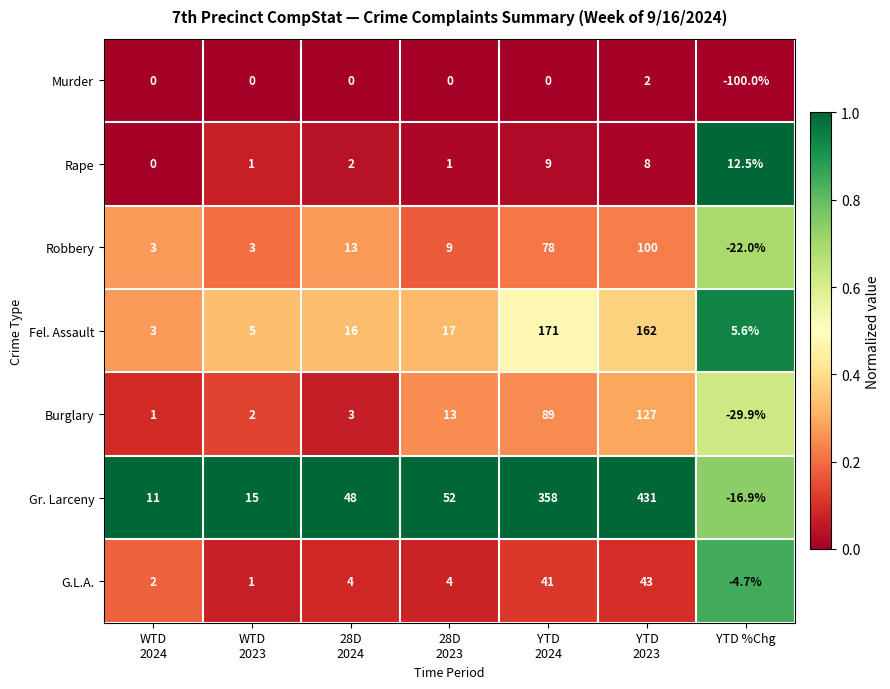

The Robbery series shows -13.5 at YTD %Chg. True or false?

False